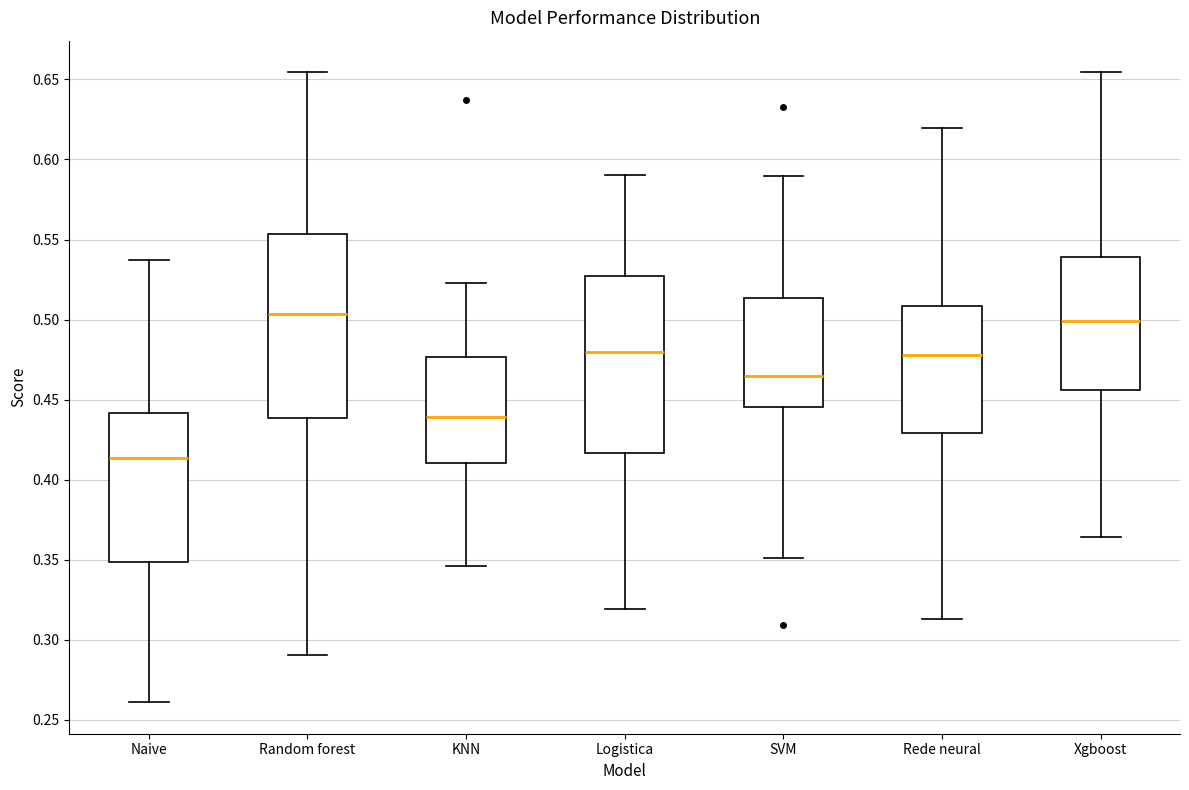

Where does the median line of the box for Random forest sit on the y-axis? The values are not printed on the chart, so give them approximately, as read against the axis.

0.505